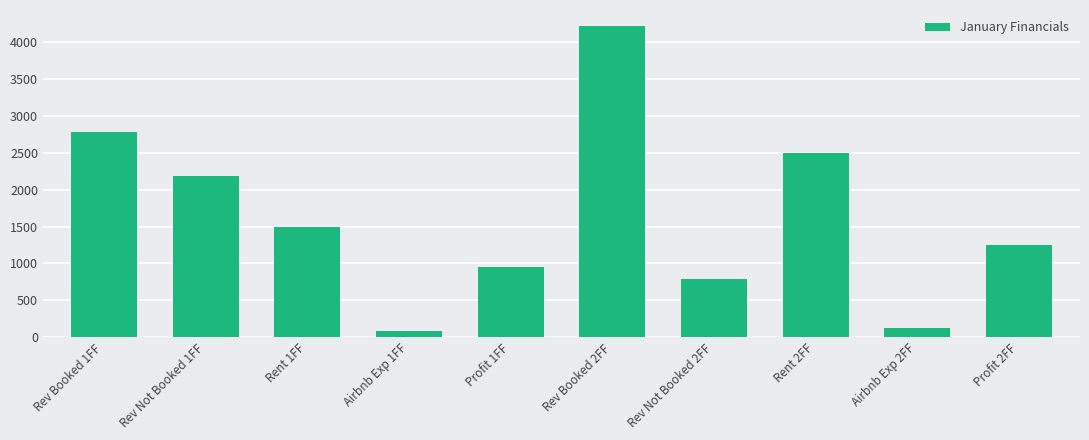

The value at Airbnb Exp 1FF is 83.5. True or false?

True